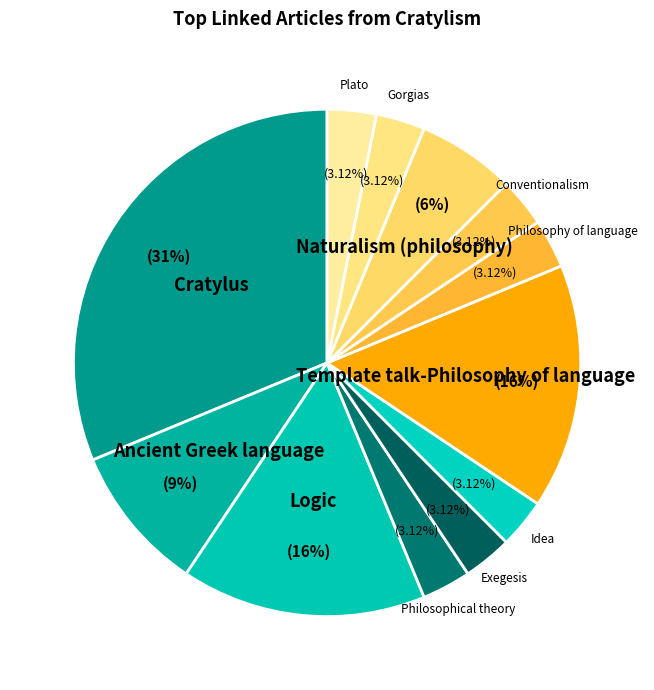

Which slice is the largest?

Cratylus